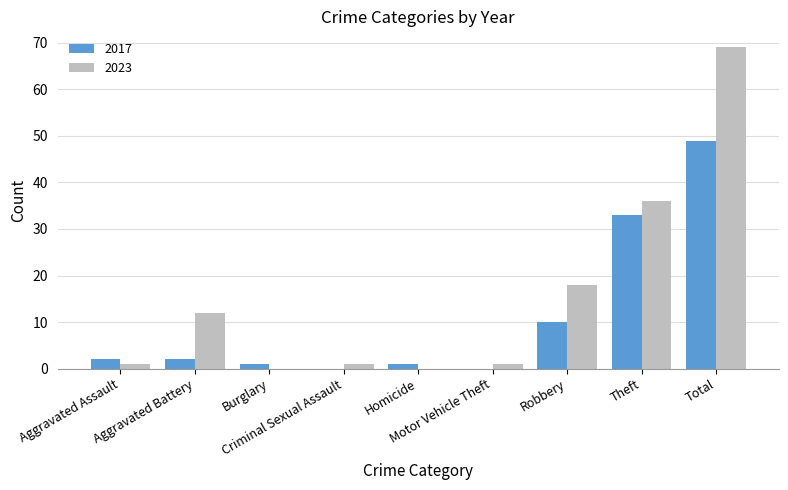

How many categories are shown in the chart?

9